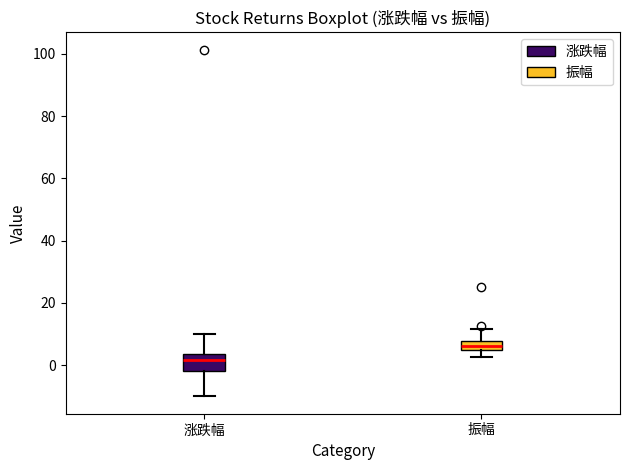

Which box has the lowest median line?

涨跌幅